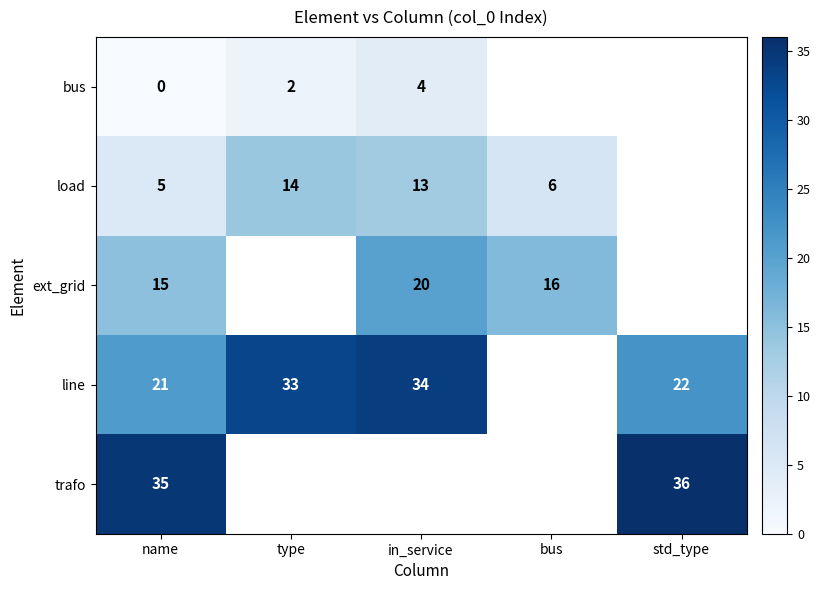

At which category does the chart reach its minimum across all series?

name